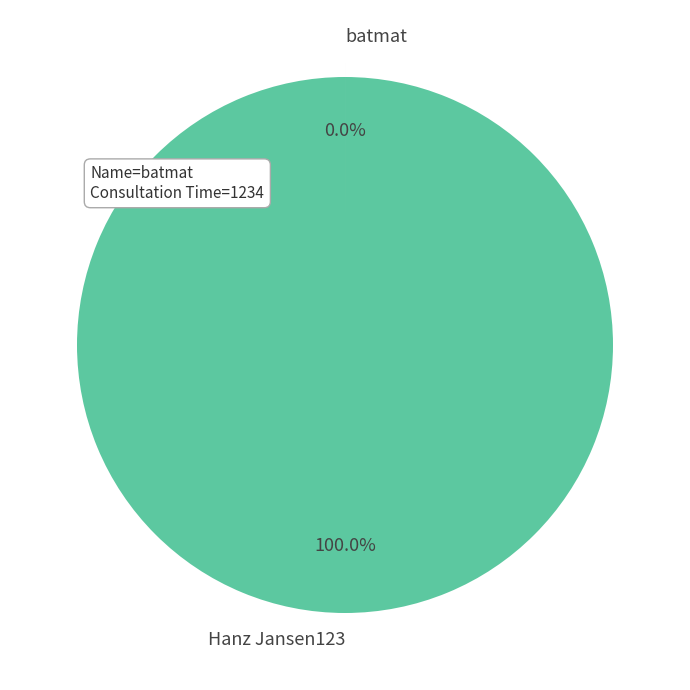

To the nearest percent, what is the average slice percentage?

50%